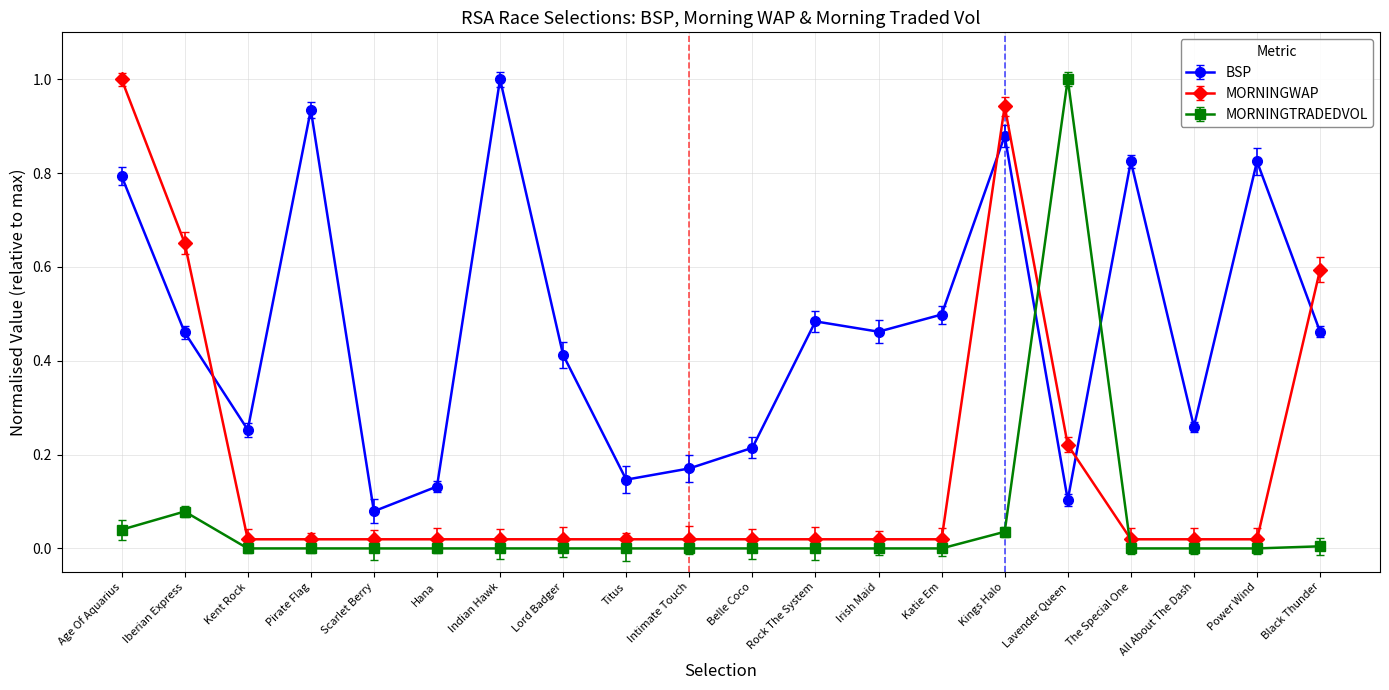

Which category has the highest value in the MORNINGTRADEDVOL series?

Lavender Queen